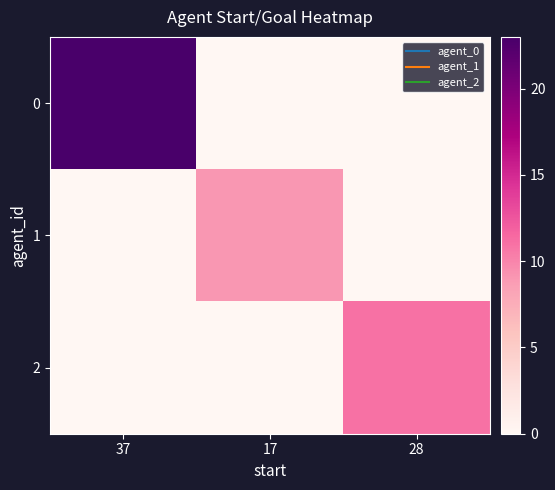

What is the greatest value displayed?

23